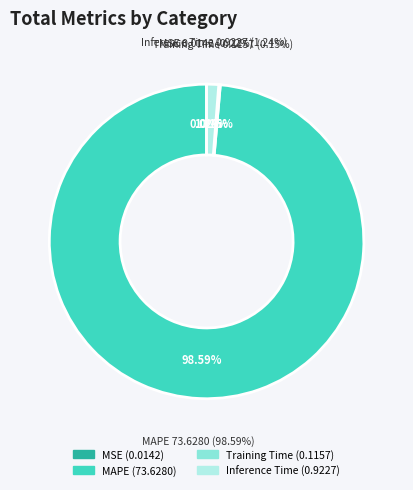

What is the majority slice?

MAPE